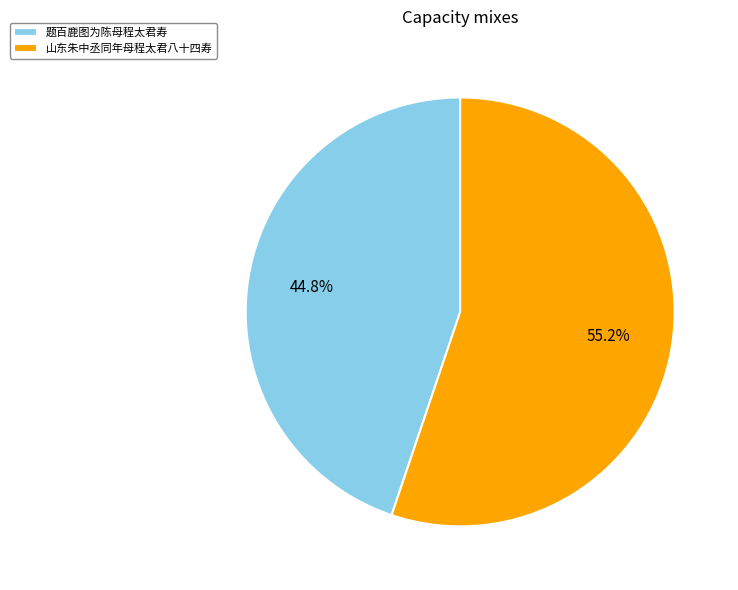

To the nearest percent, what is the combined percentage of 山东朱中丞同年母程太君八十四寿 and 题百鹿图为陈母程太君寿?

100%